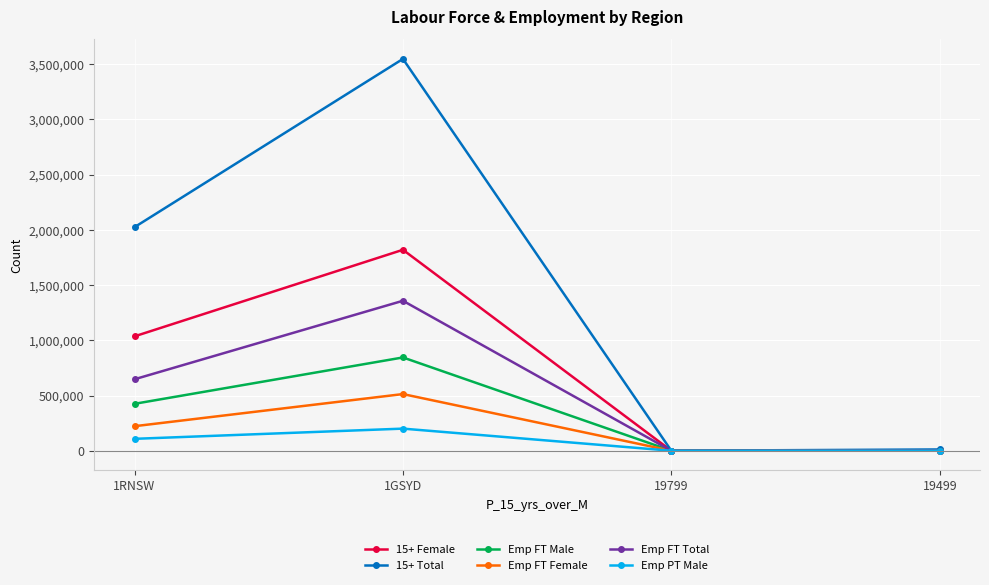

The value of 15+ Total at 1GSYD is 3548459. True or false?

True